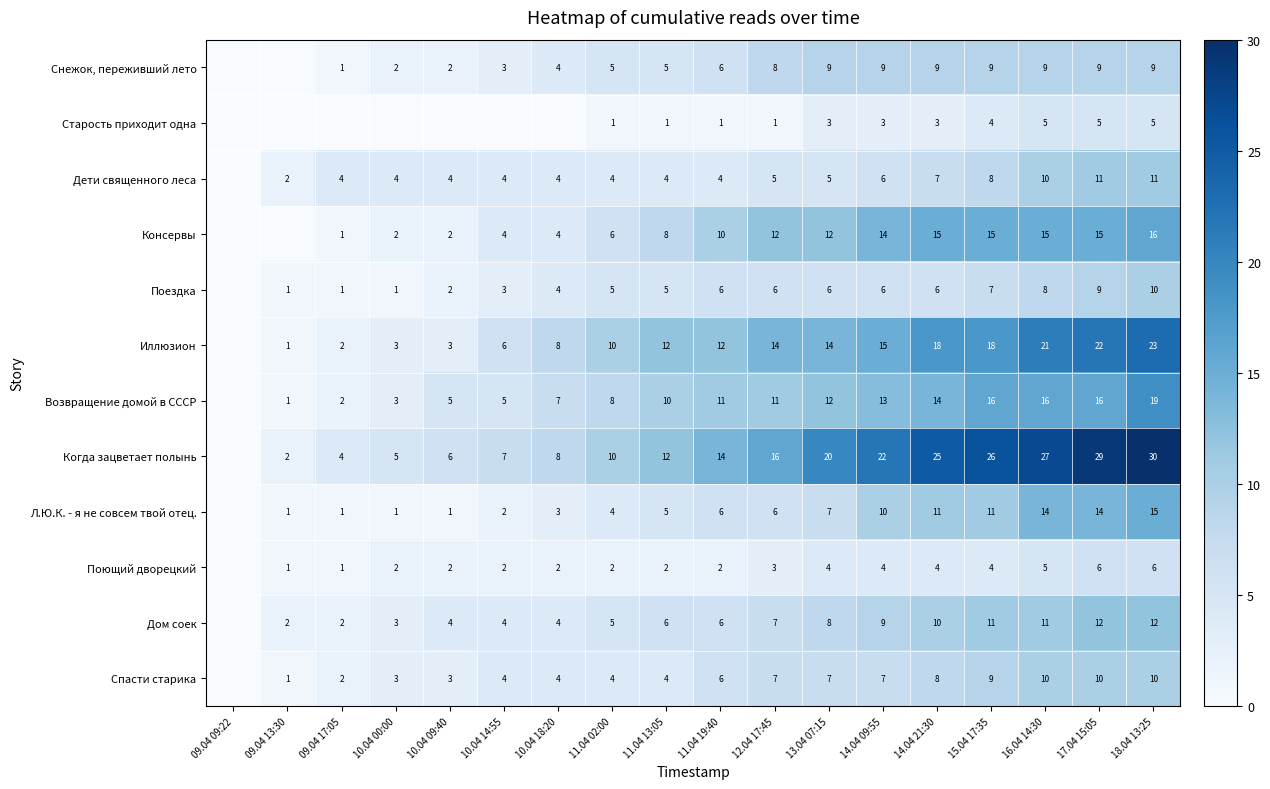

What is the difference between the highest and lowest values at 12.04 17:45?

15